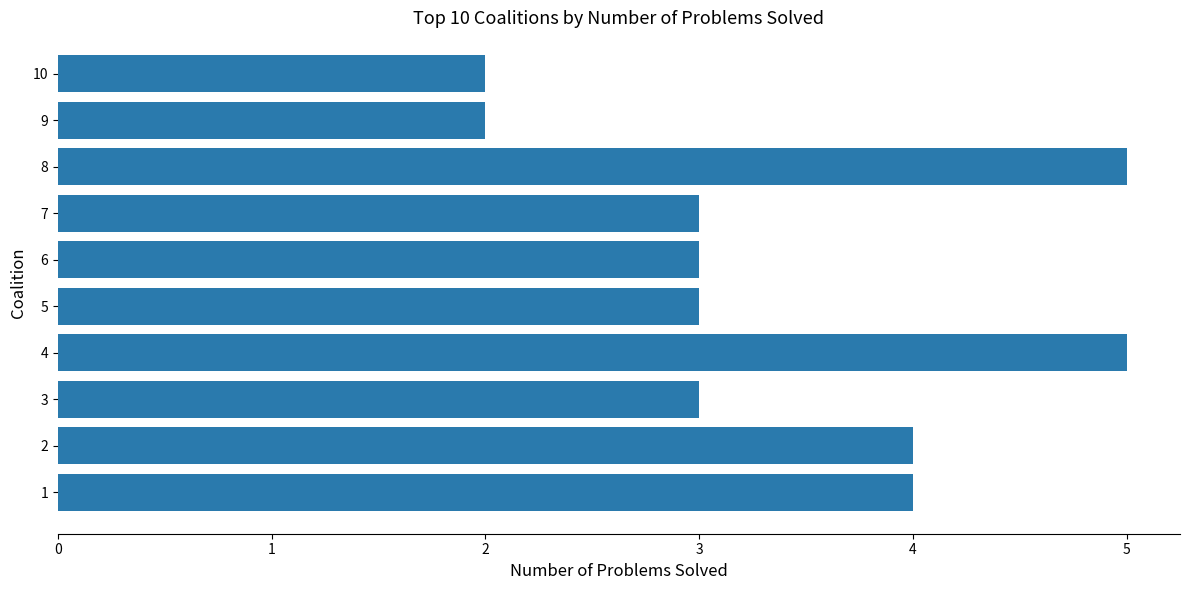

Are the bars grouped side by side (vs. stacked)?

No